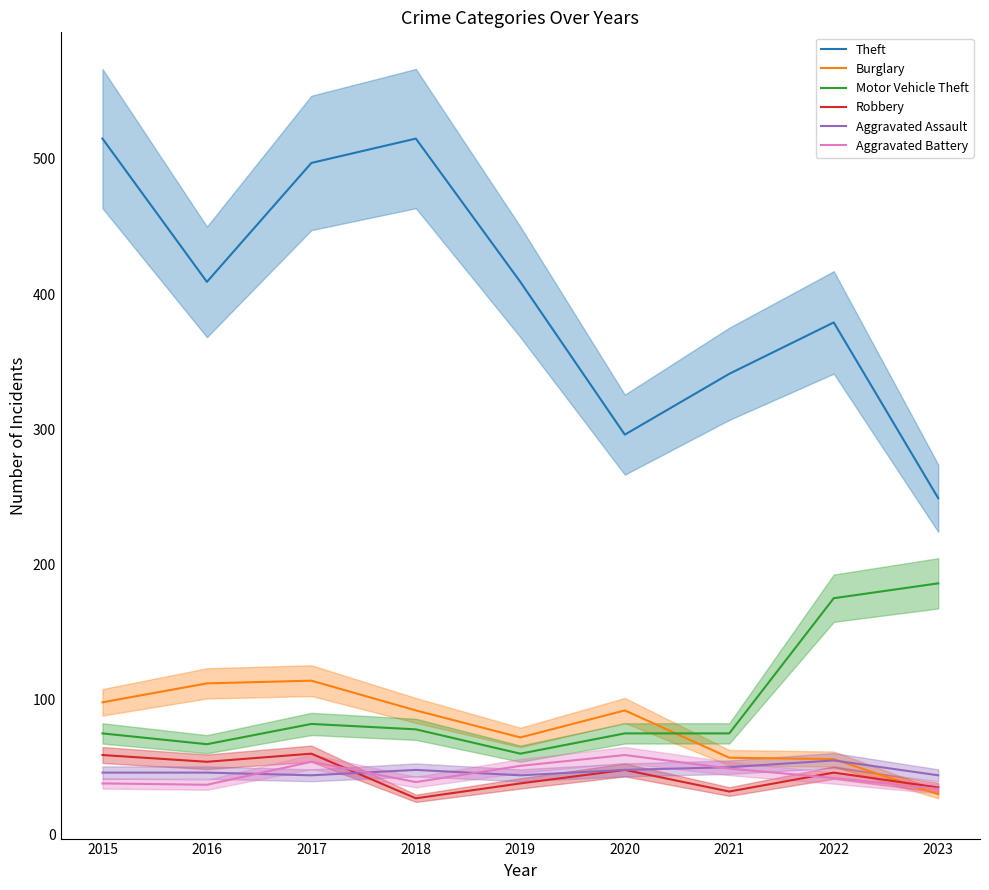

What is the spread (max minus min) of values at 2019?

371